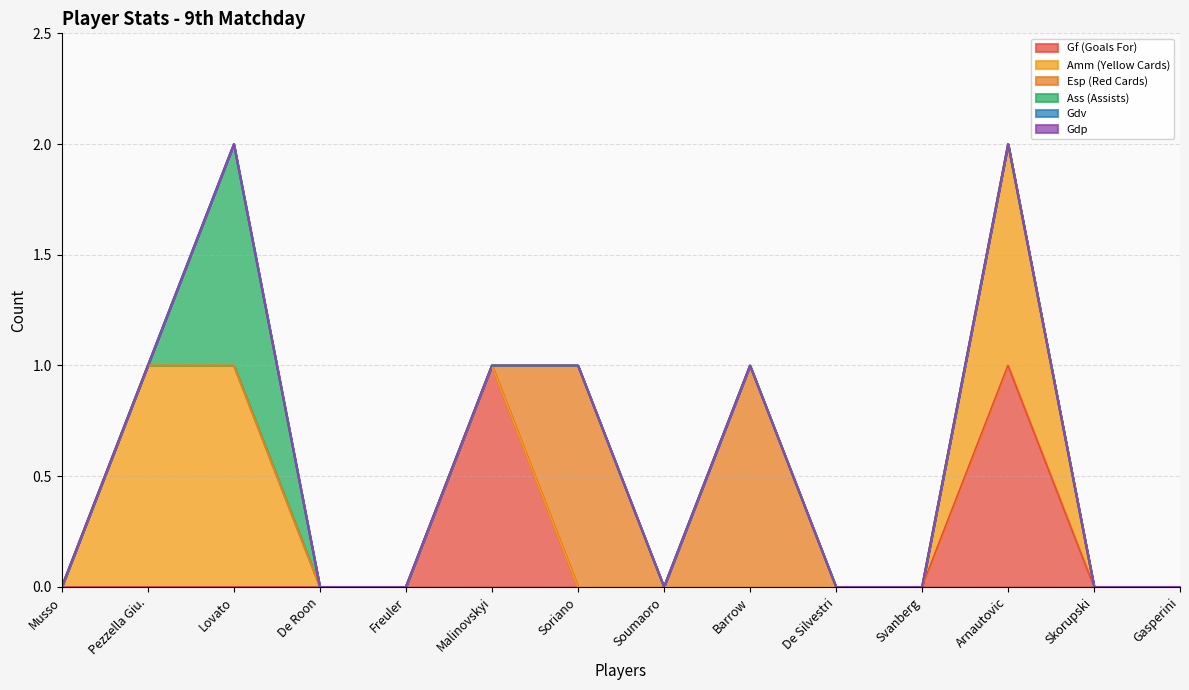

How many values in Amm (Yellow Cards) are above zero?

3